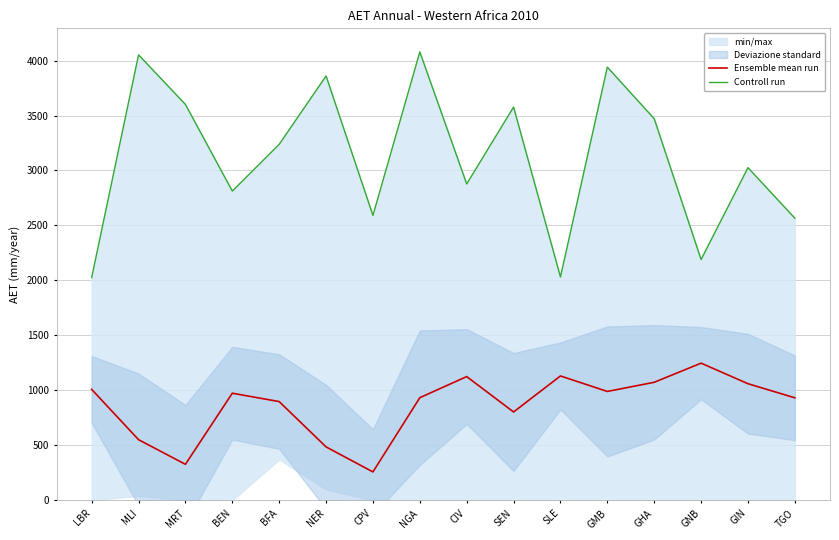

What is the difference between the Ensemble mean run values at SEN and TGO?

128.8